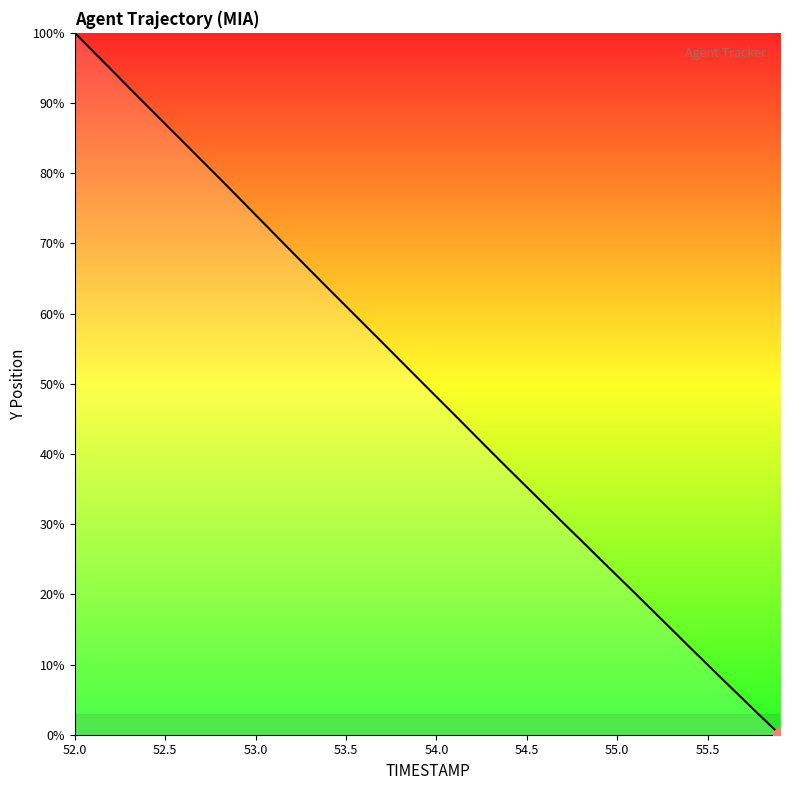

Reading left to right, list all the values displayed in this chart.

100.0	97.4	94.8	92.2	89.6	87.0	84.5	81.9	79.3	76.7	74.1	71.4	68.8	66.2	63.6	61.0	58.5	55.9	53.3	50.7	48.1	45.6	43.0	40.4	37.8	35.3	32.7	30.2	27.7	25.1	22.6	20.1	17.6	15.0	12.5	10.0	7.4	4.9	2.5	0.0